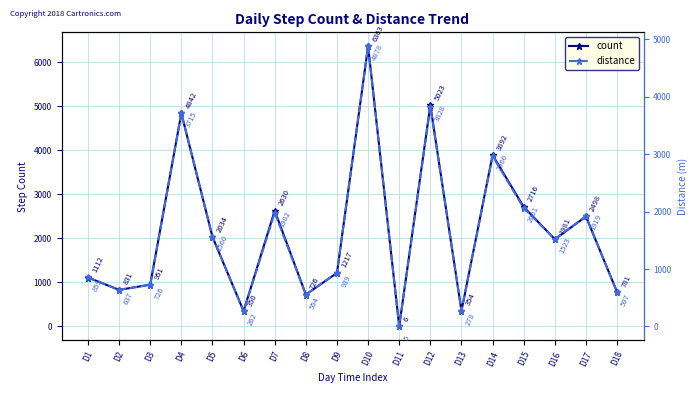

What is the difference between the maximum and minimum values in the count series?

6357